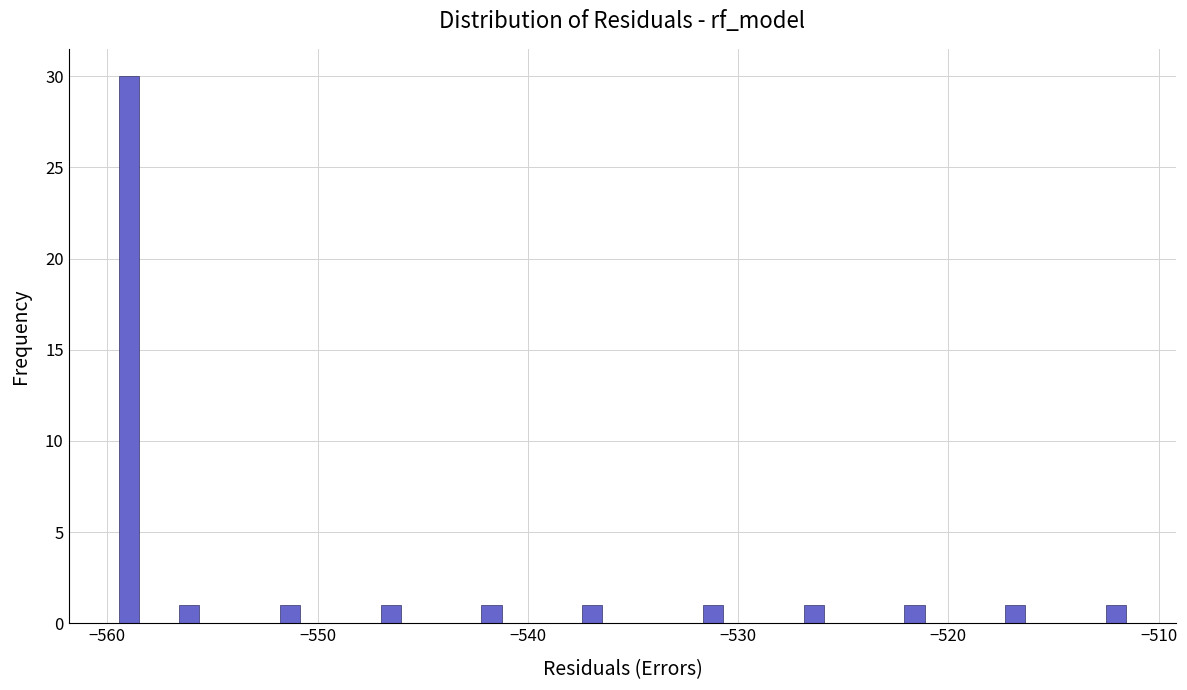

Around what value on the x-axis is the tallest bar? Give the approximate position of its centre, as read against the axis.

-559